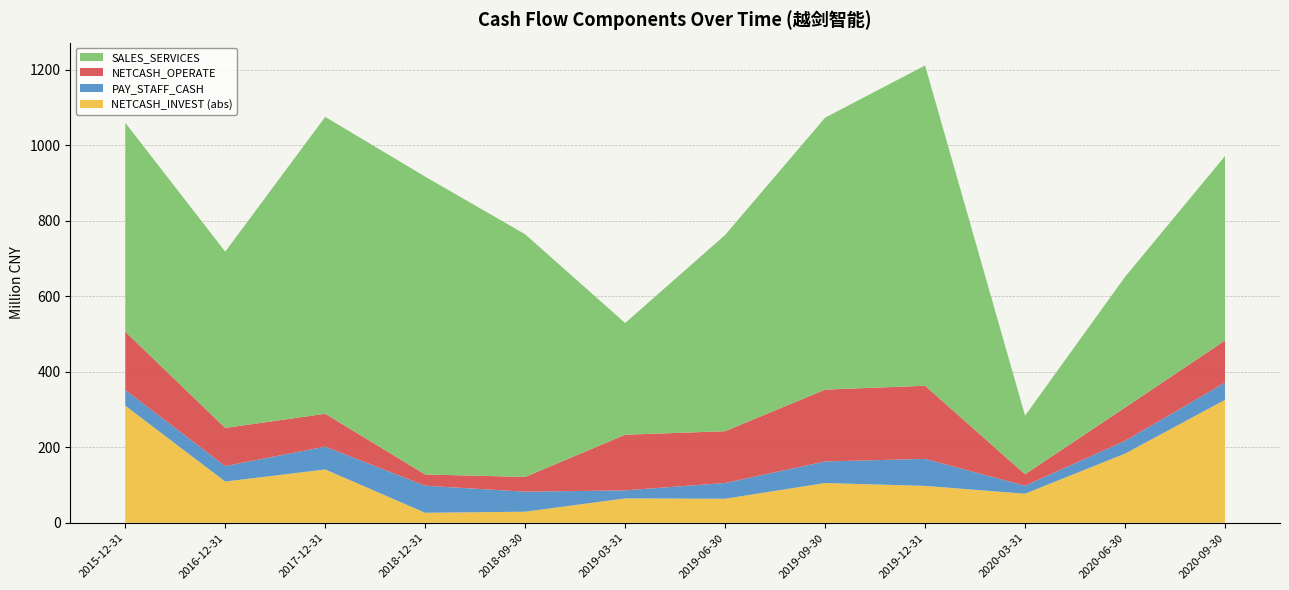

Reading left to right, extract all data points from this chart.

NETCASH_OPERATE: 2015-12-31=154603367.0	2016-12-31=101008575.6	2017-12-31=87034469.6	2018-12-31=29771427.4	2018-09-30=39077288.4	2019-03-31=147334286.3	2019-06-30=137138007.8	2019-09-30=190244762.4	2019-12-31=193773447.5	2020-03-31=30469203.5	2020-06-30=88125510.1	2020-09-30=111751729.5
SALES_SERVICES: 2015-12-31=553223238.0	2016-12-31=466766820.1	2017-12-31=786145336.9	2018-12-31=788692975.4	2018-09-30=642488147.9	2019-03-31=295811081.7	2019-06-30=519676177.4	2019-09-30=720171733.6	2019-12-31=848020467.4	2020-03-31=155159223.5	2020-06-30=346126687.4	2020-09-30=488356795.4
PAY_STAFF_CASH: 2015-12-31=41377795.3	2016-12-31=41020758.0	2017-12-31=60453135.8	2018-12-31=71684421.4	2018-09-30=52995266.8	2019-03-31=21255113.0	2019-06-30=41692522.8	2019-09-30=57141213.8	2019-12-31=71470285.9	2020-03-31=21036143.0	2020-06-30=33877545.4	2020-09-30=45390270.7
NETCASH_INVEST: 2015-12-31=-310231212.1	2016-12-31=109272453.7	2017-12-31=141269027.6	2018-12-31=-26580308.5	2018-09-30=-29449936.7	2019-03-31=-64669121.6	2019-06-30=-63757775.4	2019-09-30=-105362392.4	2019-12-31=-97776460.7	2020-03-31=-77107546.4	2020-06-30=-183225862.3	2020-09-30=-325689669.1